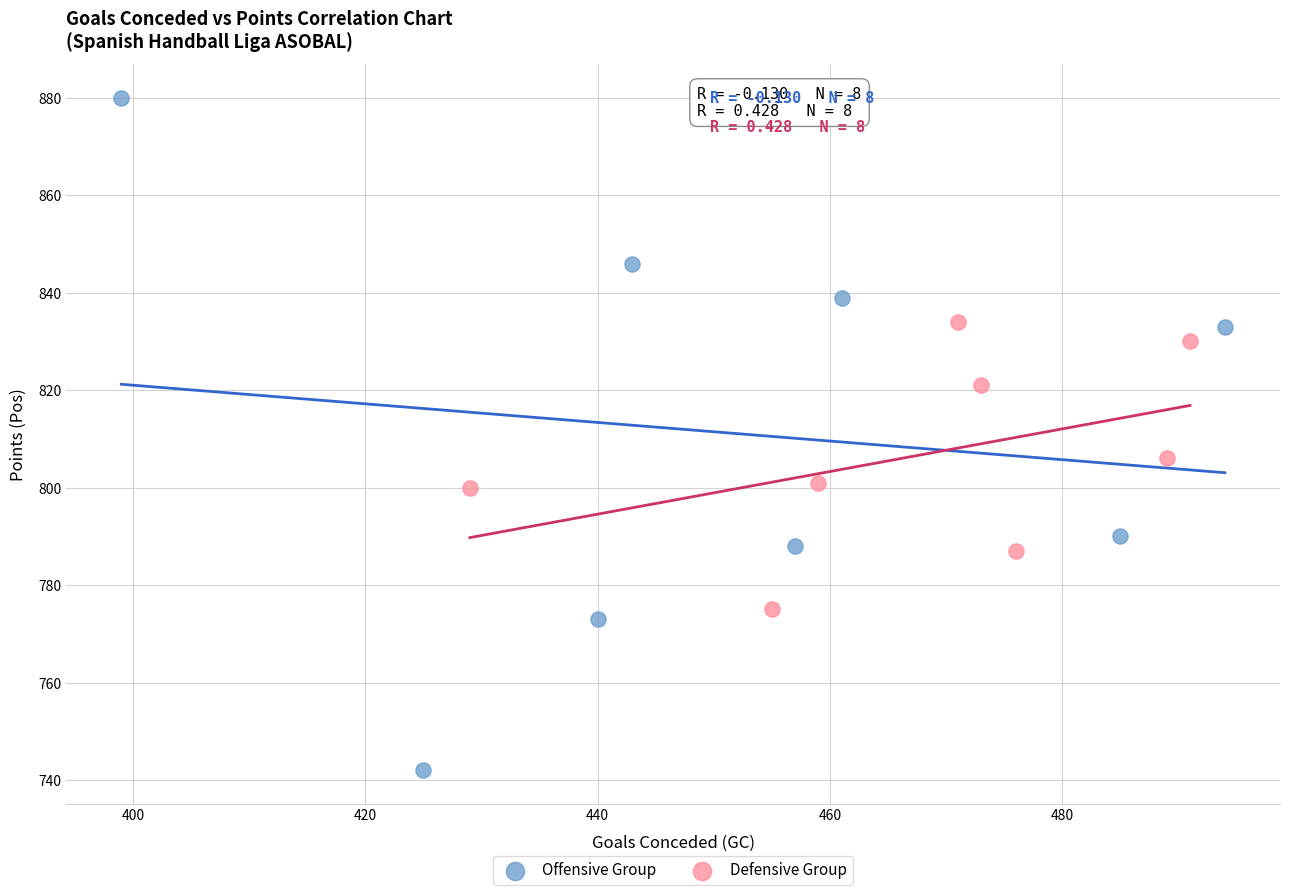

Which series reaches the maximum Y coordinate?

Offensive Group